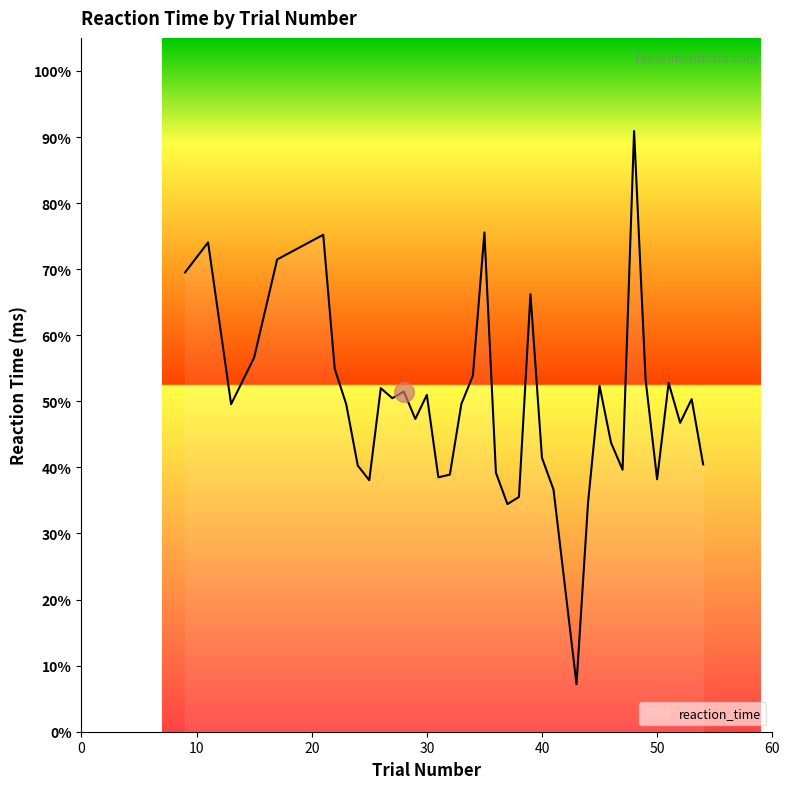

What is the difference between the maximum and minimum values?

83.7